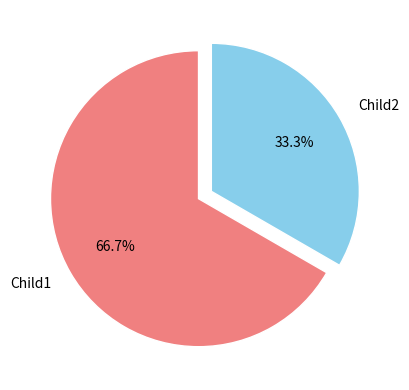

What percentage do Child1 and Child2 together represent?

100.0%